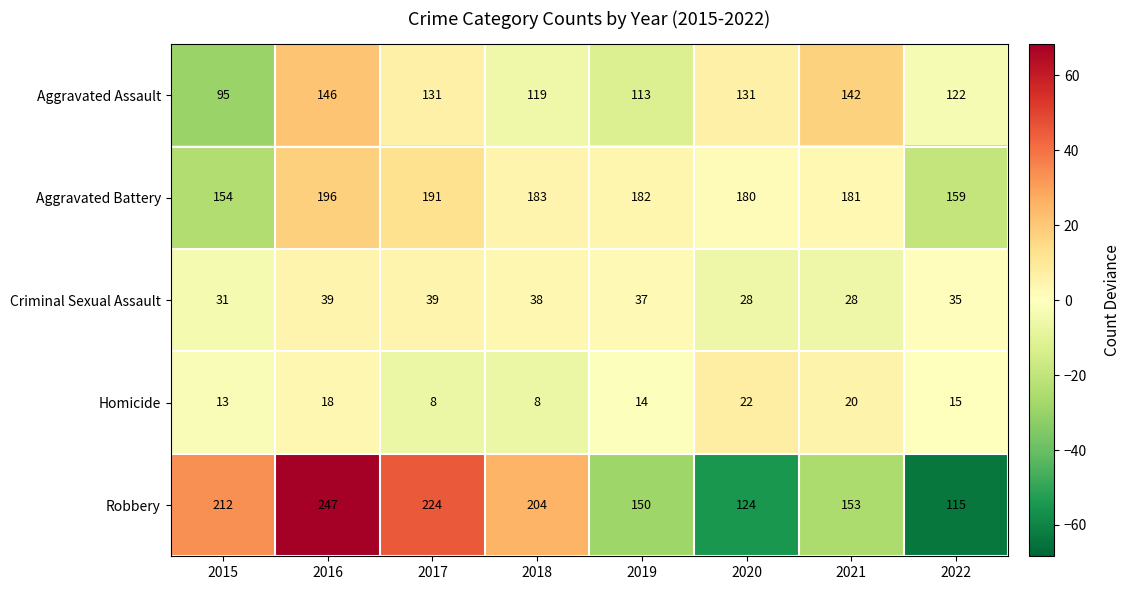

Rank the series at 2015 from highest to lowest value.

Robbery, Aggravated Battery, Aggravated Assault, Criminal Sexual Assault, Homicide